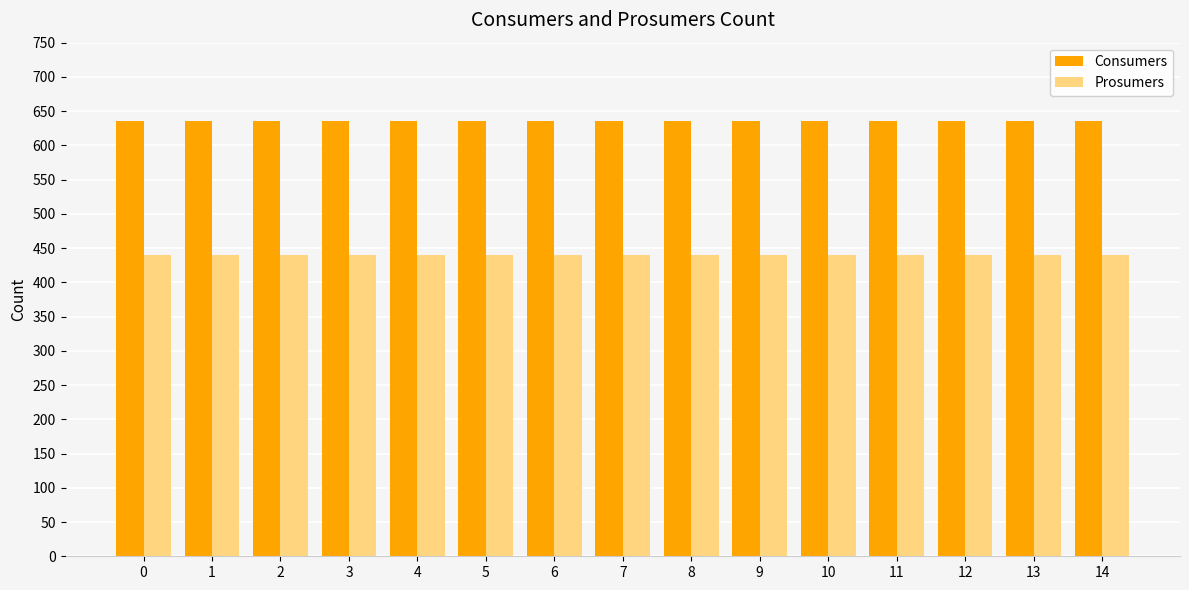

How many bars are there in total?

30